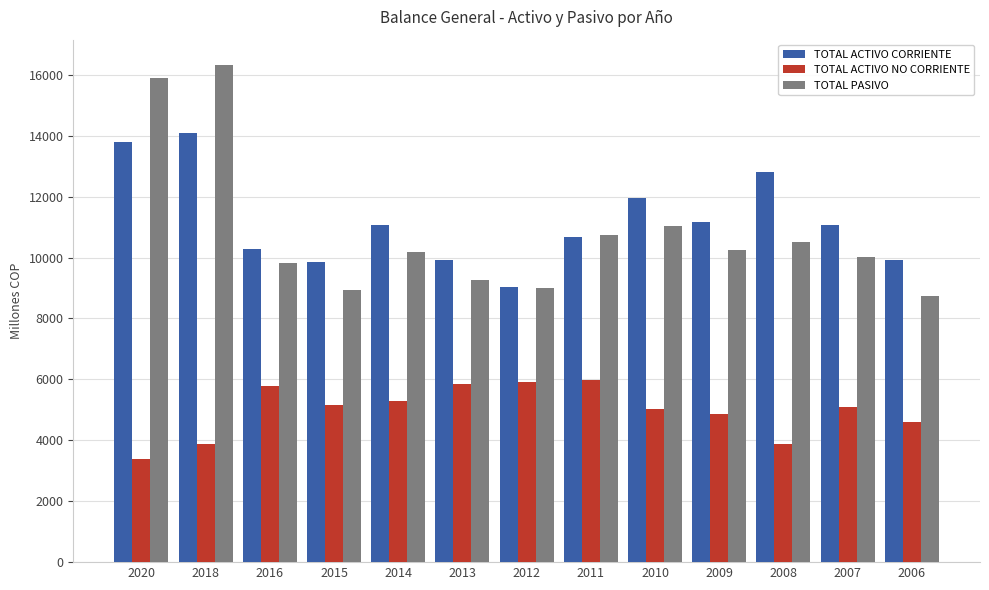

At 2009, list the series in order from largest to smallest.

TOTAL ACTIVO CORRIENTE, TOTAL PASIVO, TOTAL ACTIVO NO CORRIENTE